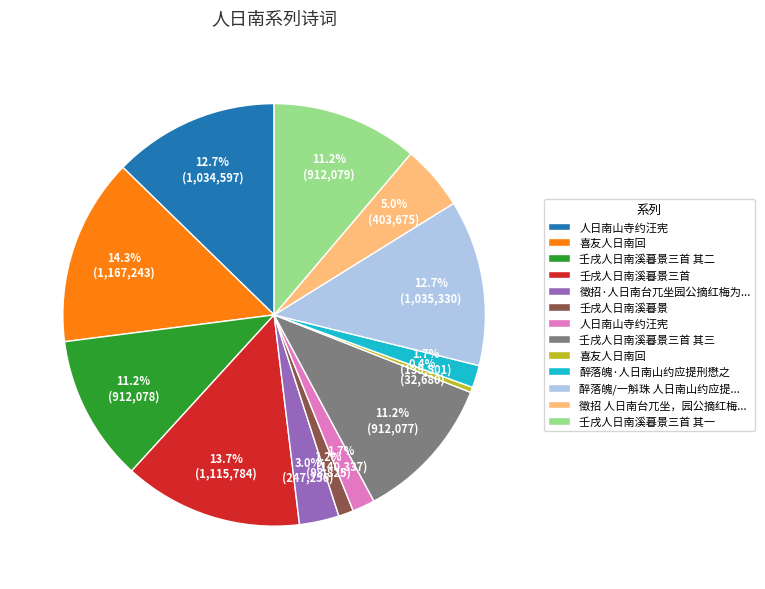

Does any single category account for the majority?

No